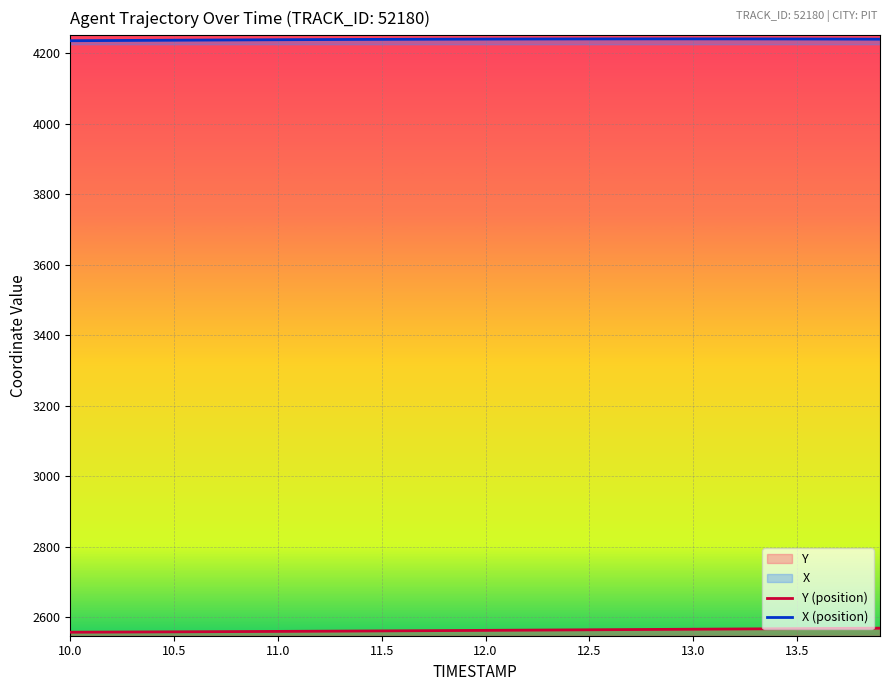

Which series has the largest range (max minus min)?

Y (position)